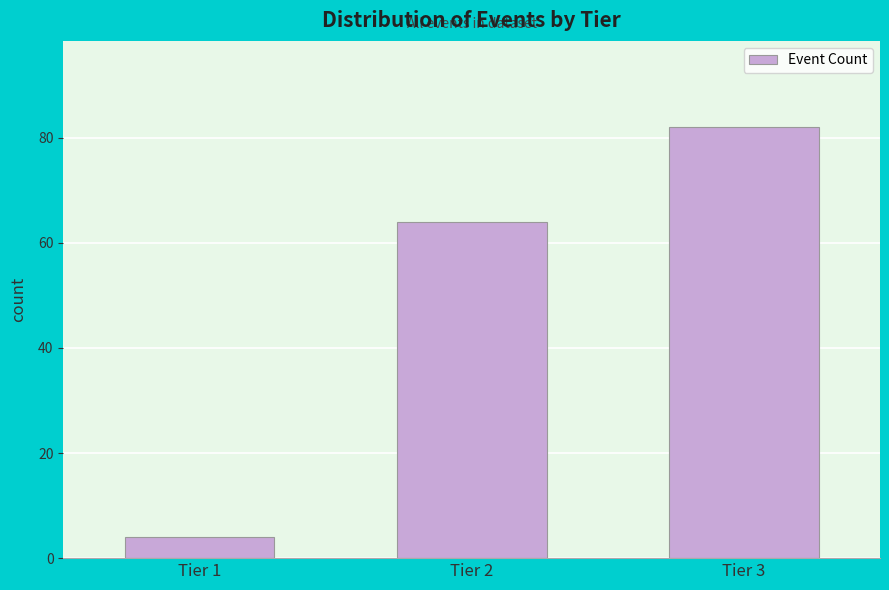

Reading right to left, list all the values displayed in this chart.

82	64	4